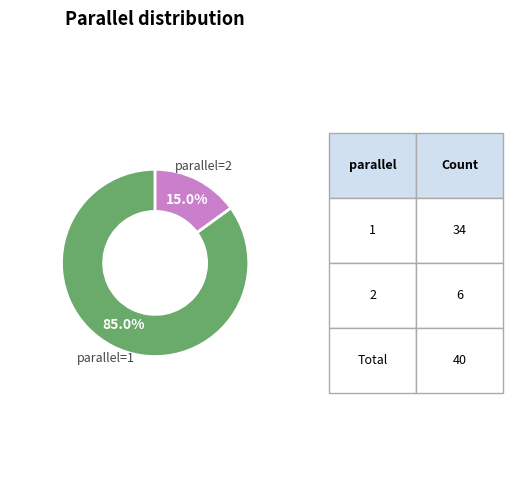

Do parallel=2 and parallel=1 together represent more than half of the pie?

Yes